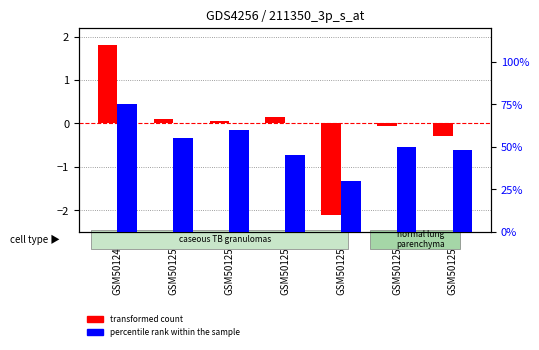

How many data points does each series have?

7